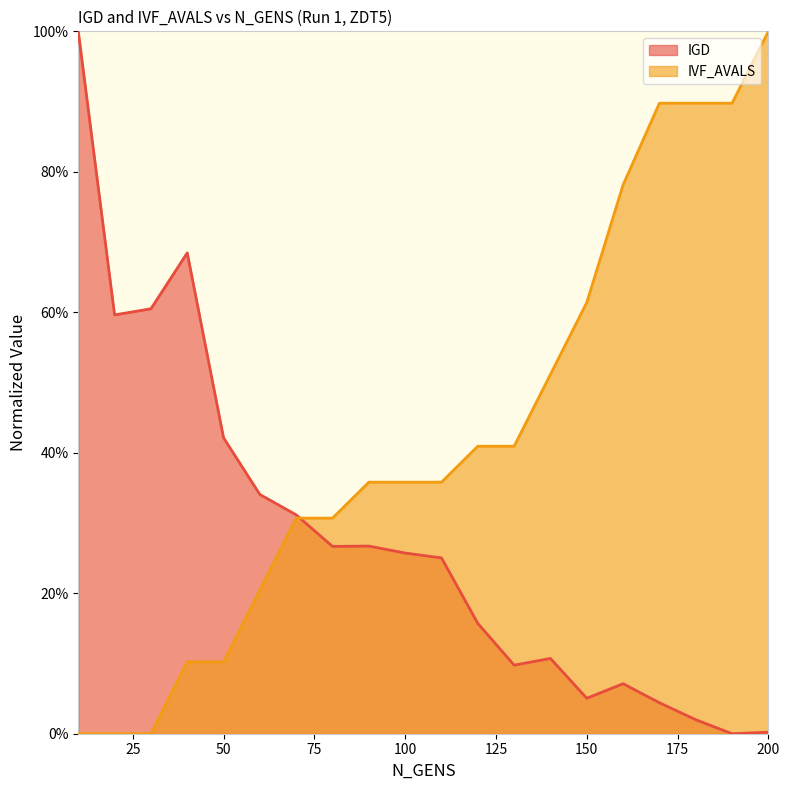

Does the chart display data point markers on the line(s)?

No